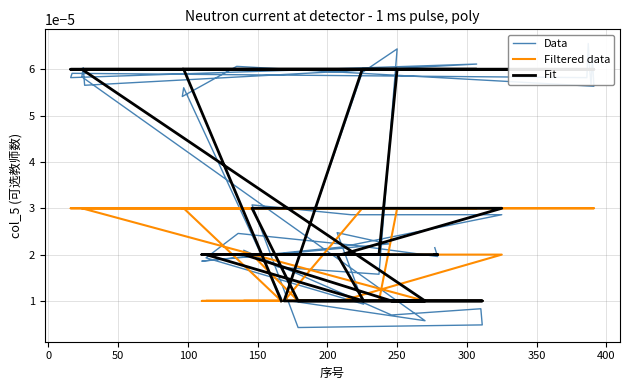

Which series ends up on top after the final intersection of Data and Fit?

Data